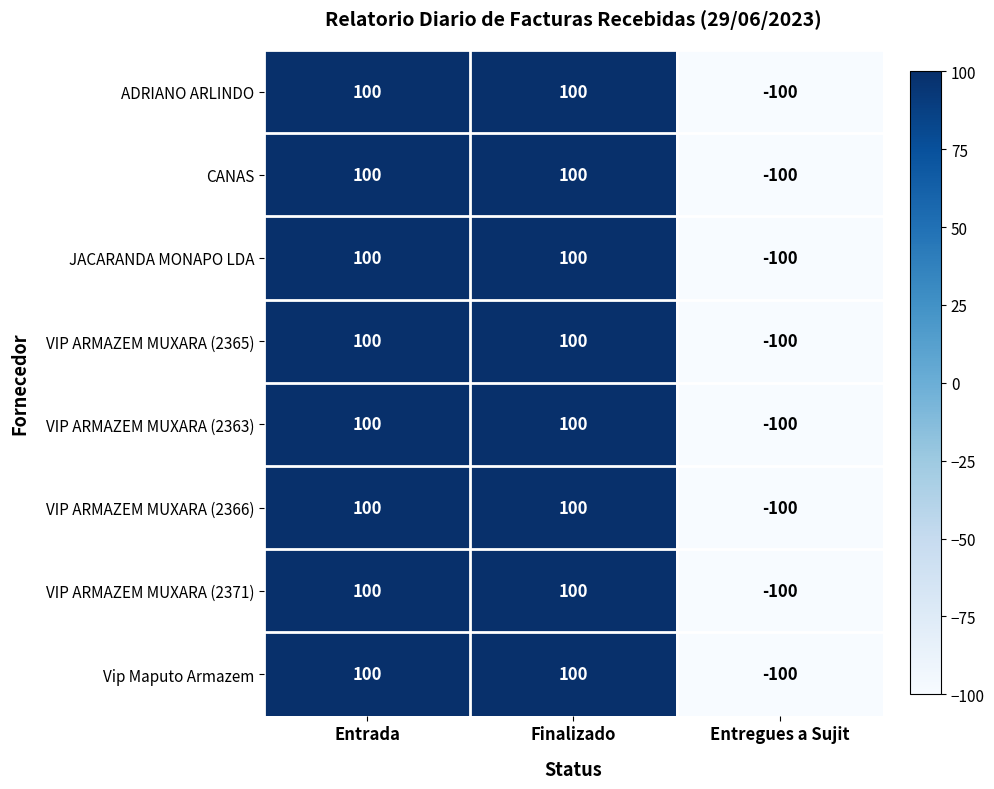

What is the approximate value of JACARANDA MONAPO LDA at Entrada, to the nearest 10?

100